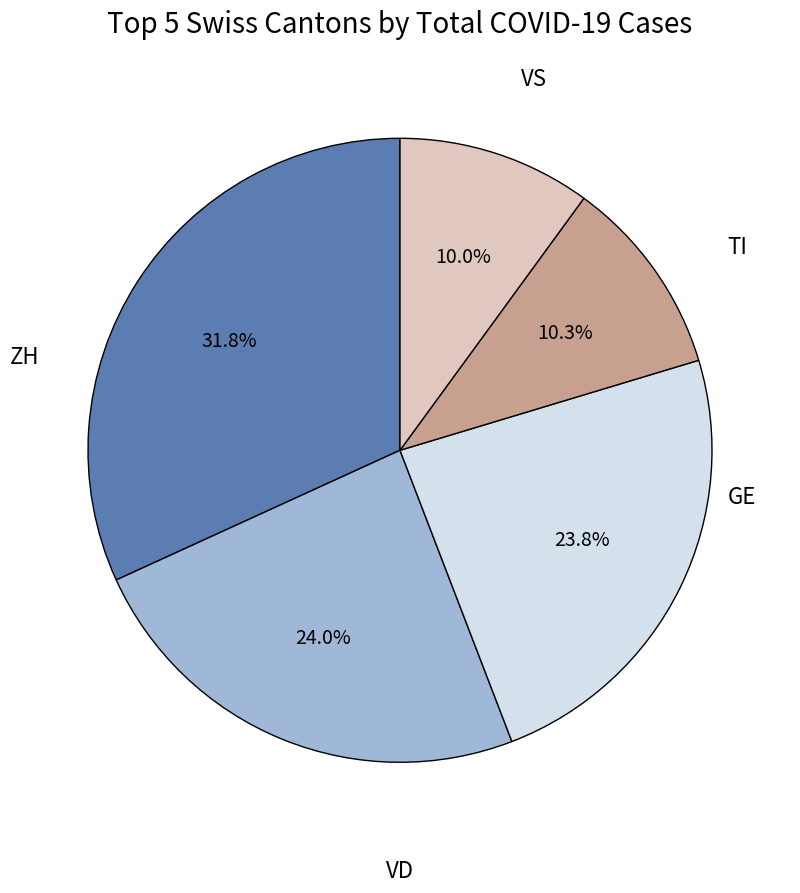

Does any single category account for the majority?

No